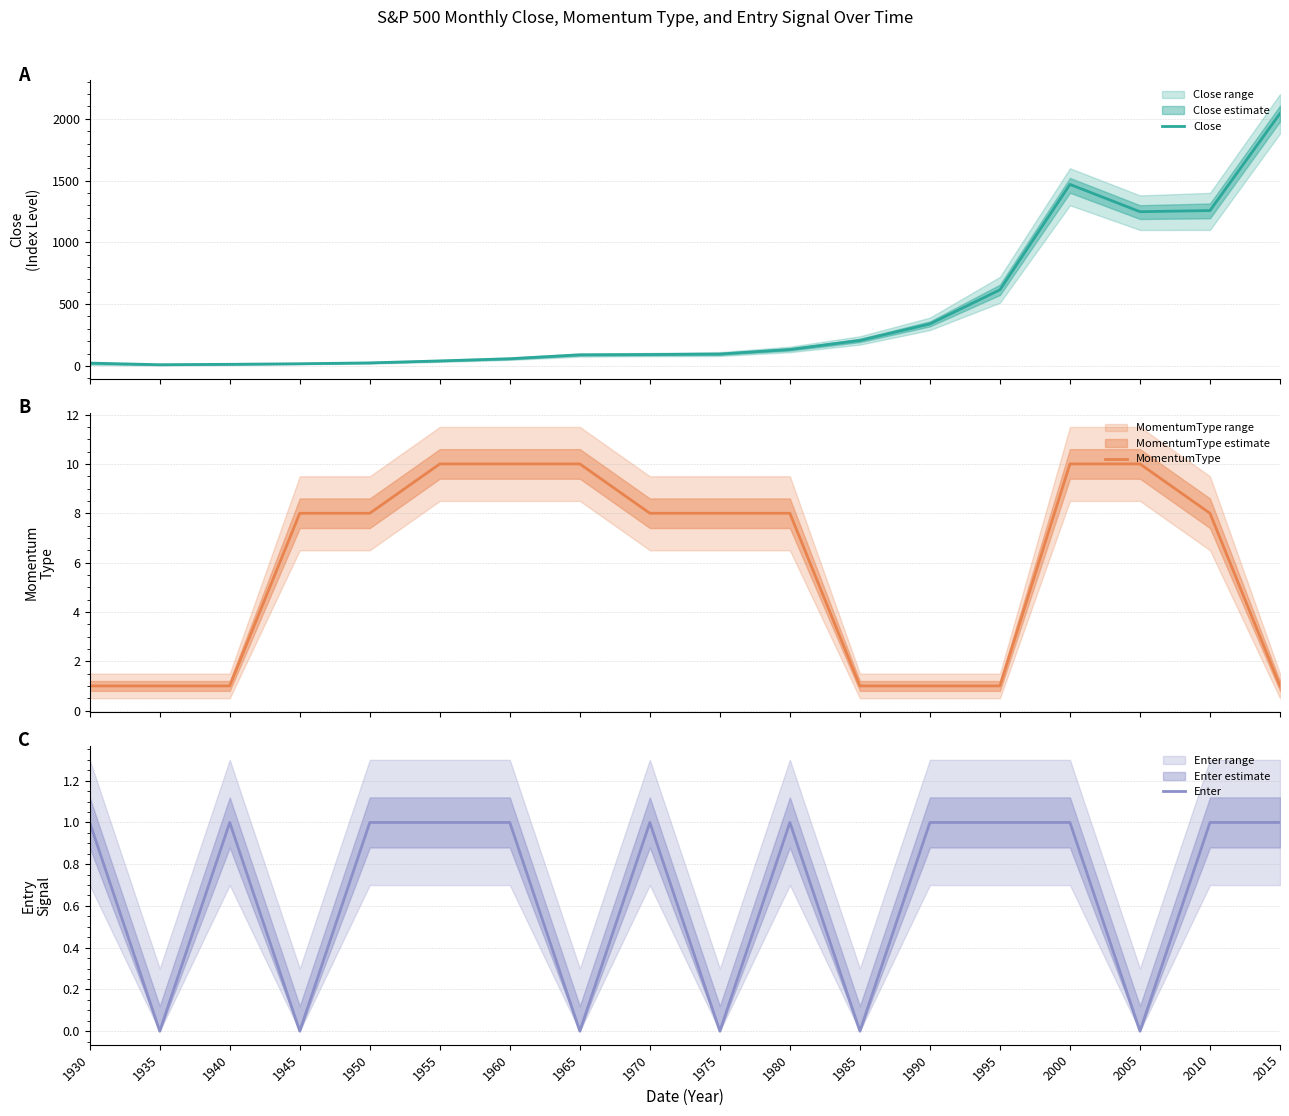

List the series in order of their peak value, highest first.

Close, MomentumType, Enter